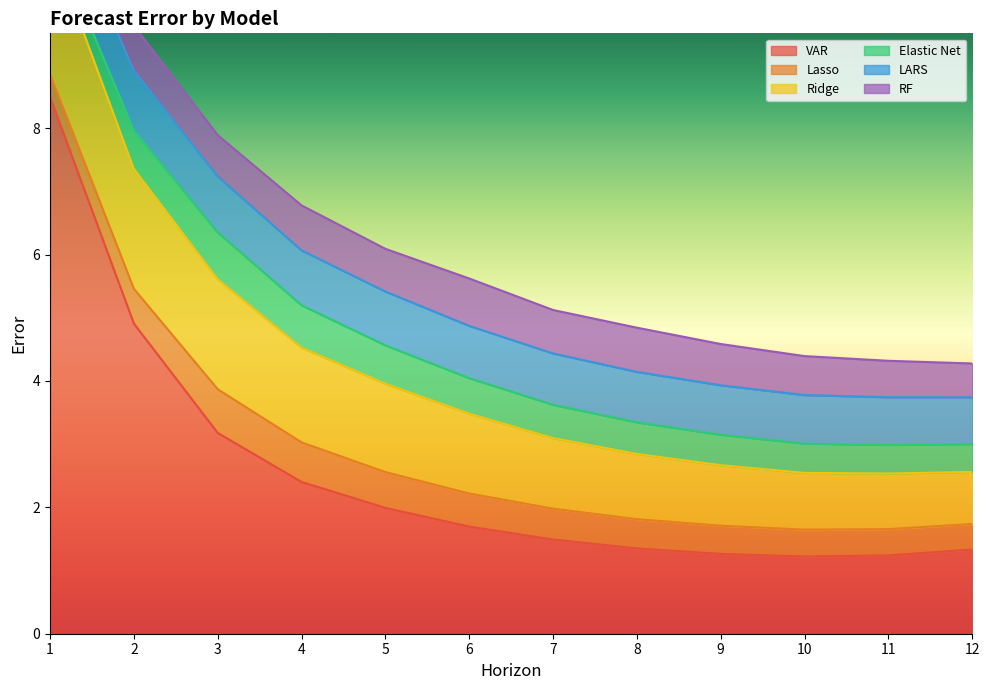

At which label is Lasso closest to 0?

1